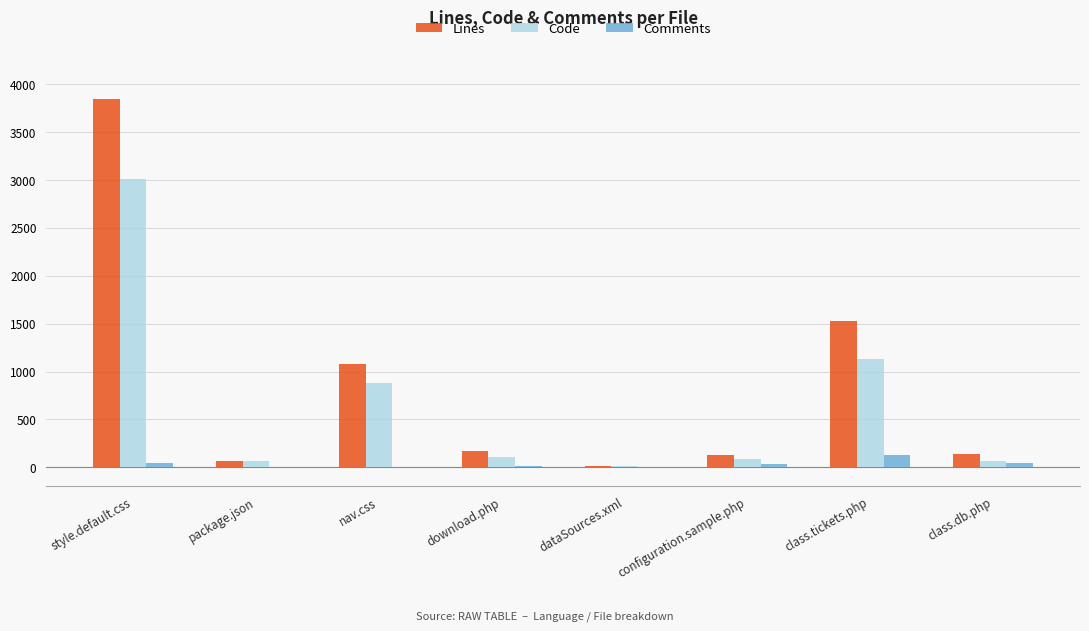

What is the sum of the Comments values at download.php and class.db.php?

58